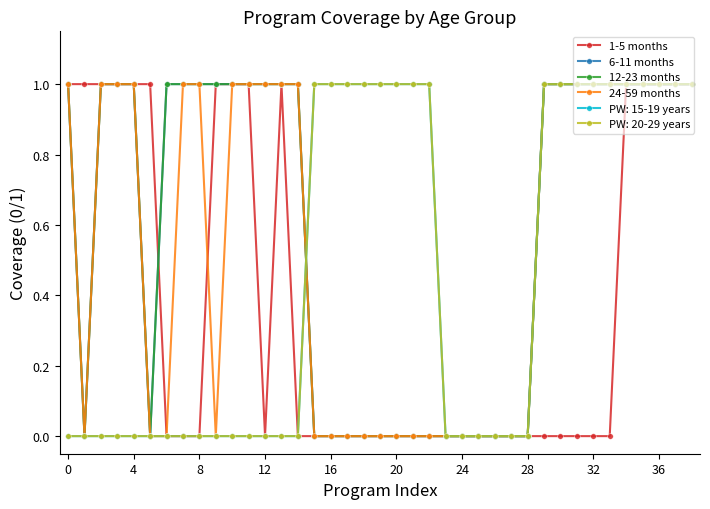

True or false: 24-59 months has more than 2 interior local peaks.

False